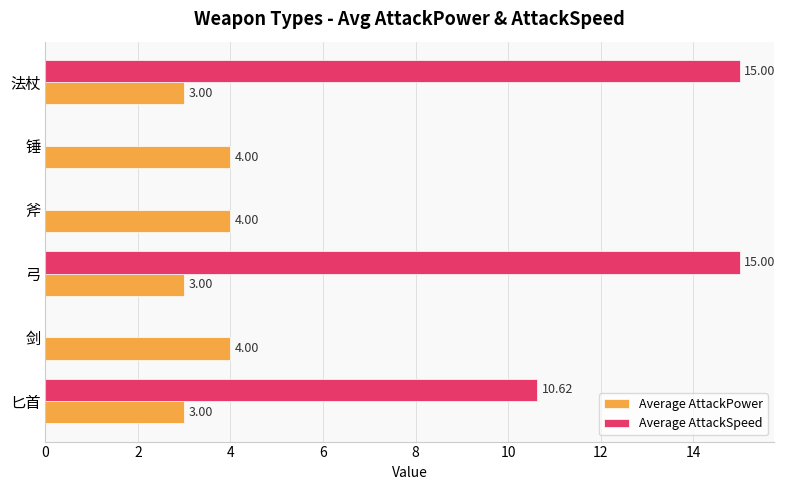

Which series has the largest total across all categories?

Average AttackSpeed